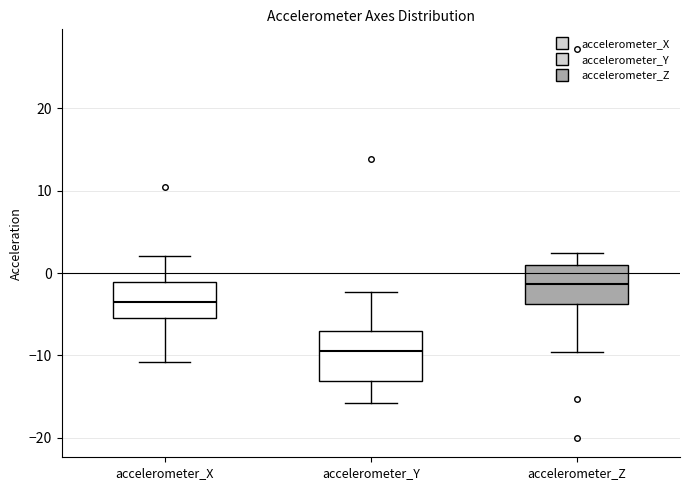

Which box has the lowest median line?

accelerometer_Y